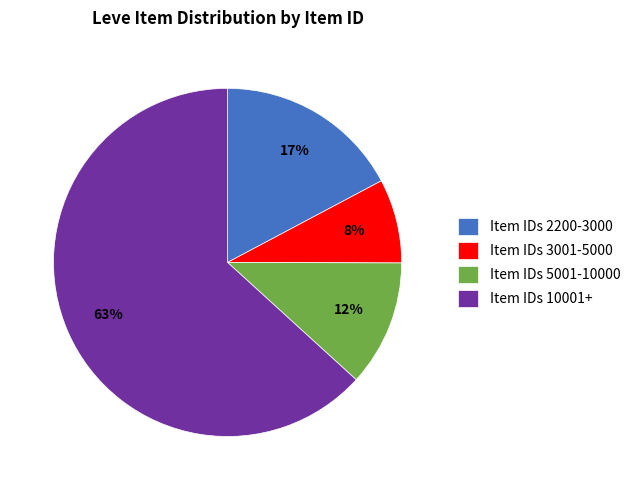

Is there any slice that represents more than half of the pie?

Yes